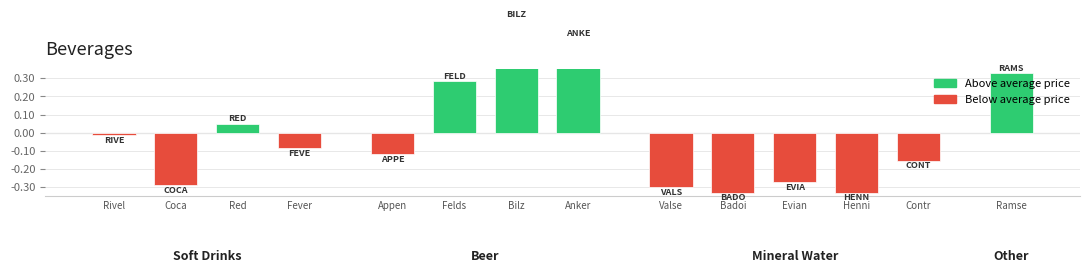

Which category has the lowest value across all series?

Badoi